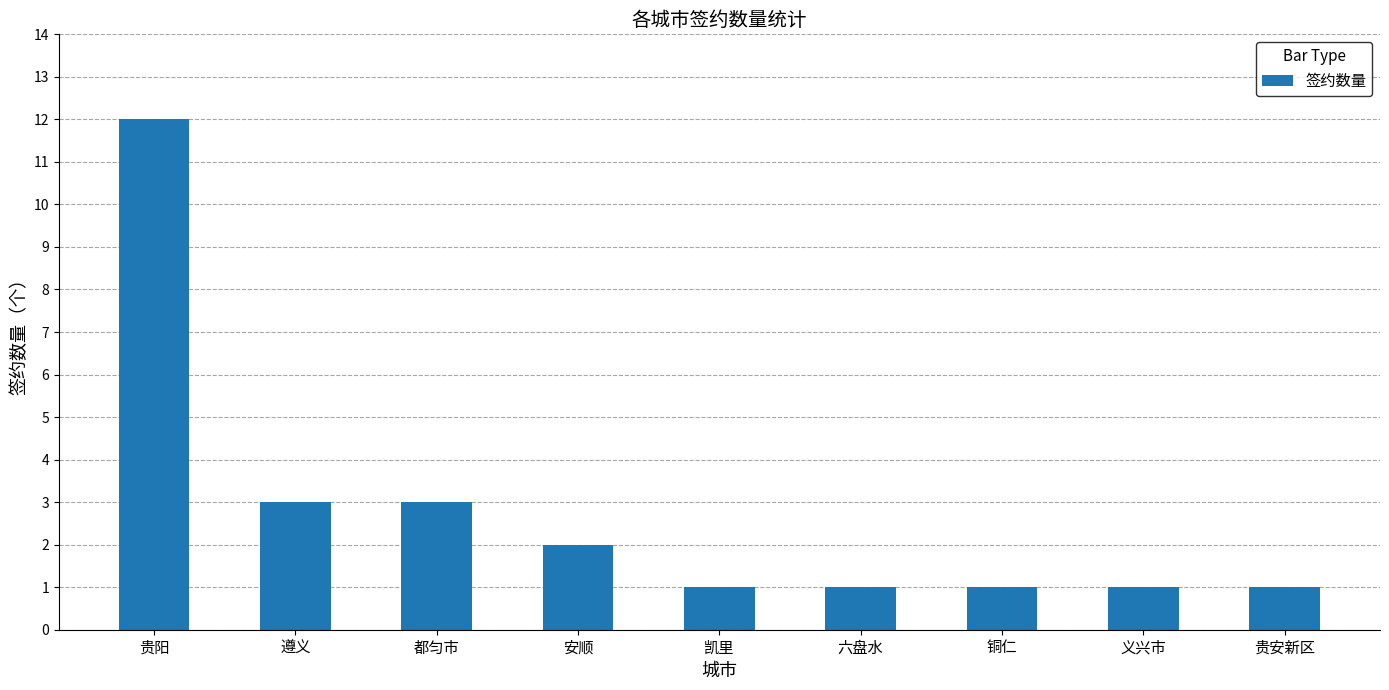

What is the label of the 1st bar from the right?

贵安新区